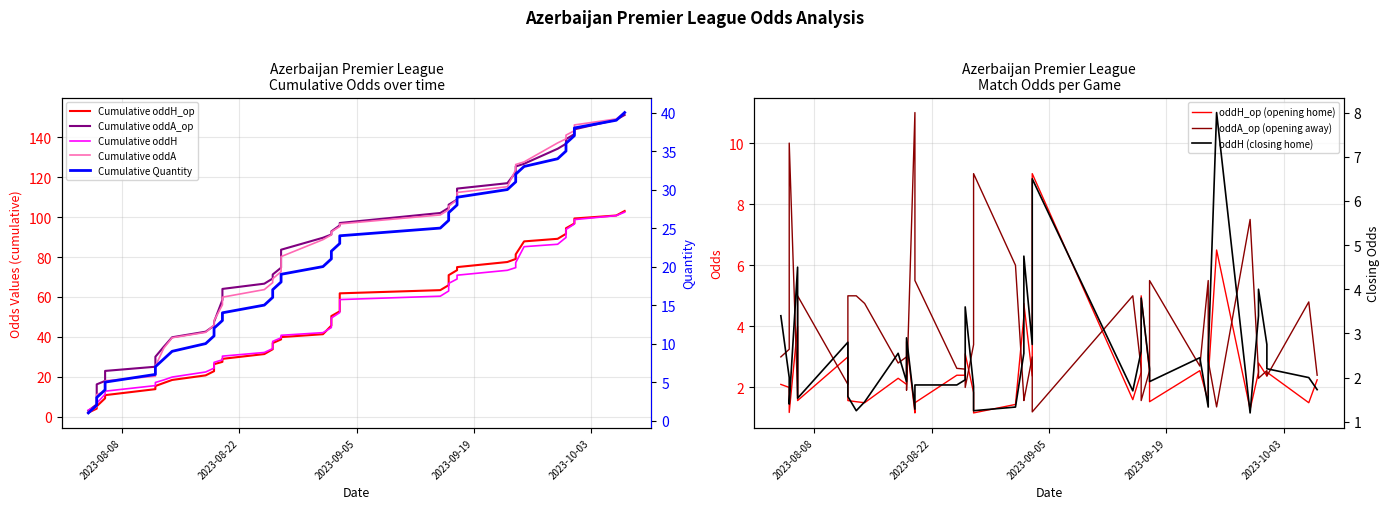

List the series in order of their peak value, lowest first.

oddH, oddH_op, oddA_op